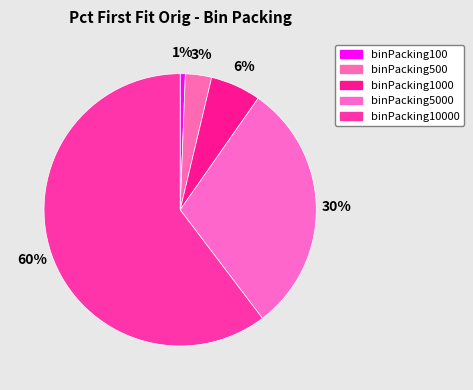

How many slices are in this pie chart?

5